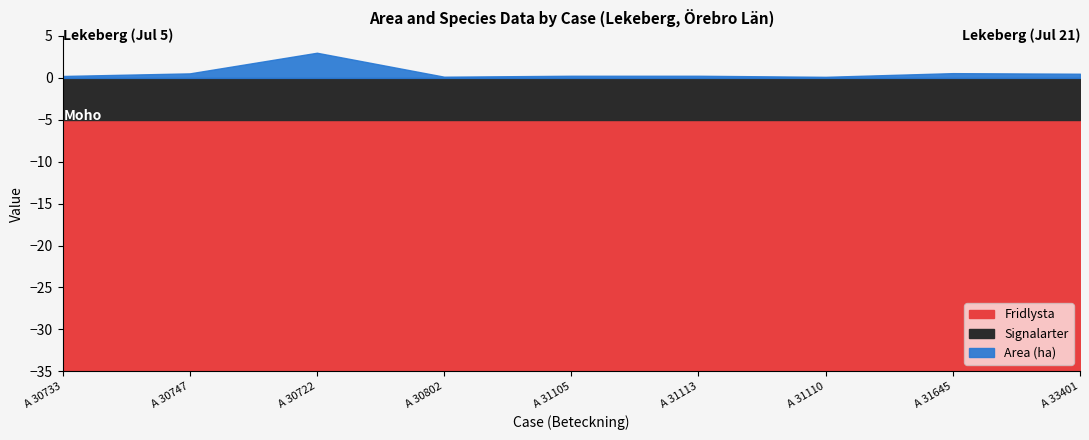

What is the highest value of the Fridlysta series?

30.0